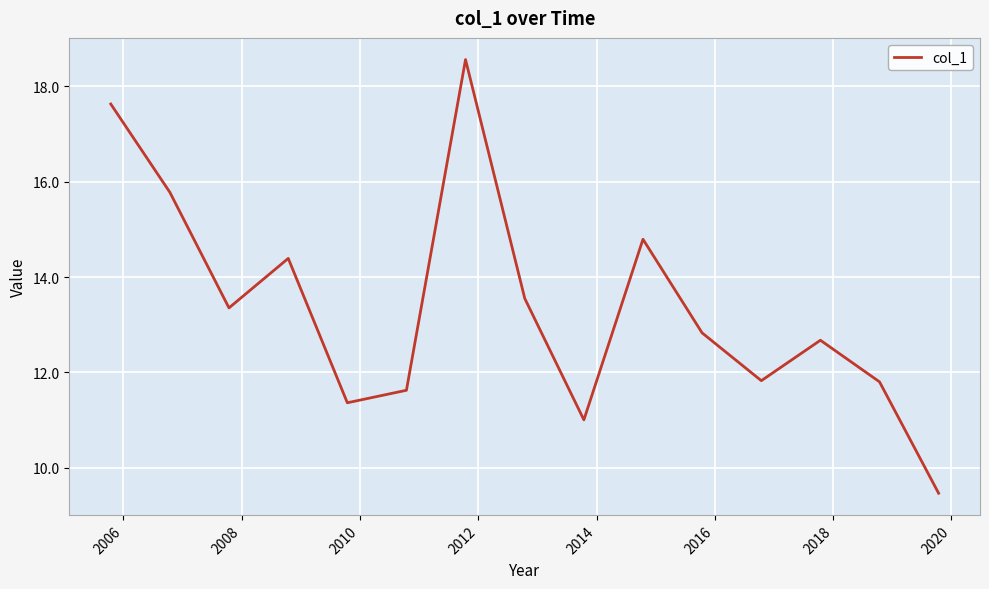

What is the maximum value shown in the chart?

18.6